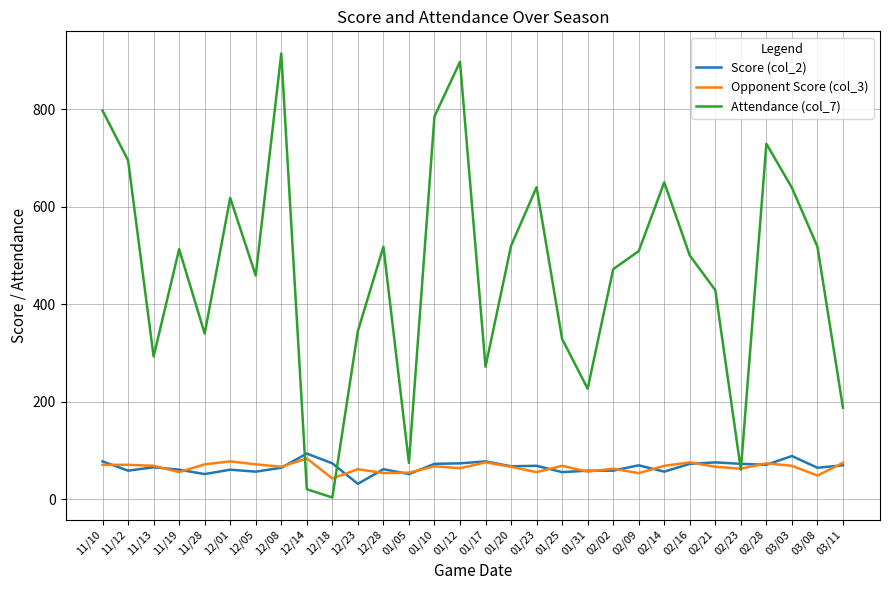

The value of Score (col_2) at 01/20 is 103. True or false?

False